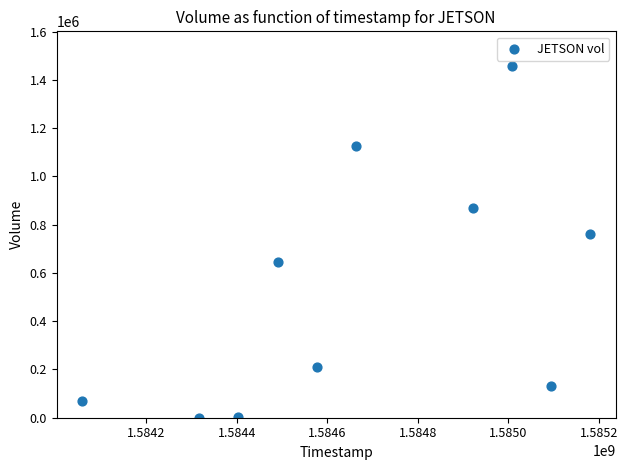

What is the average X value?

1584671040